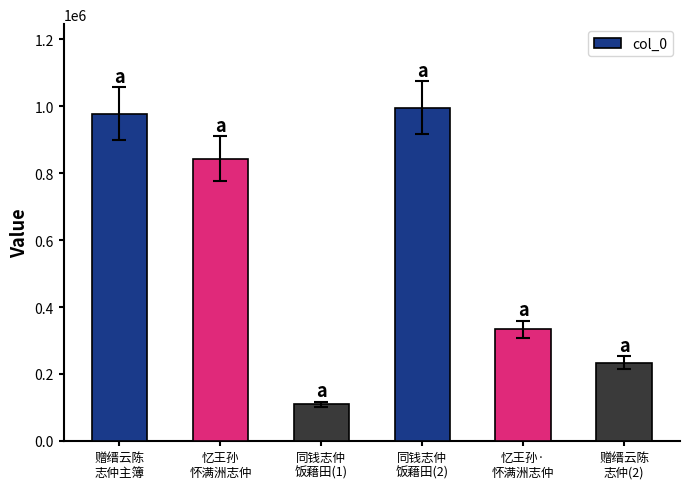

Is it true that the value at 同钱志仲
饭藉田(1) is 108726?

True